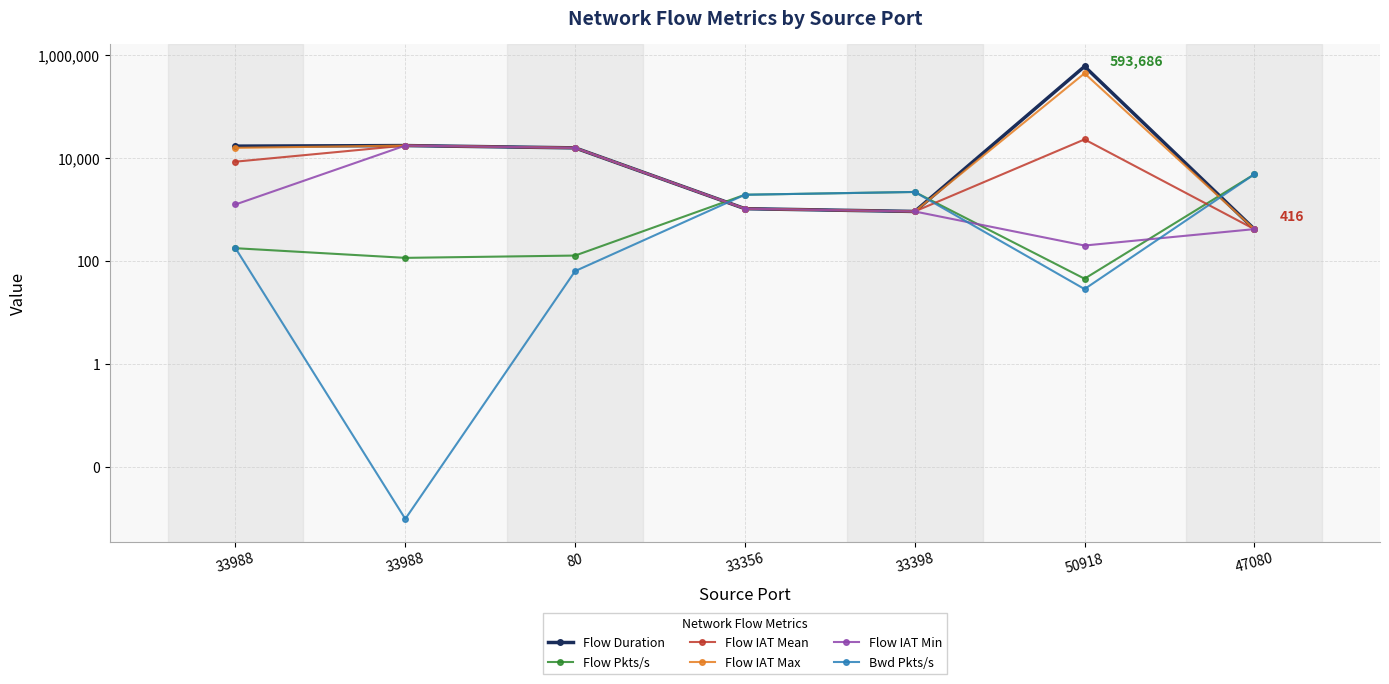

Which category has the highest value in the Bwd Pkts/s series?

47080